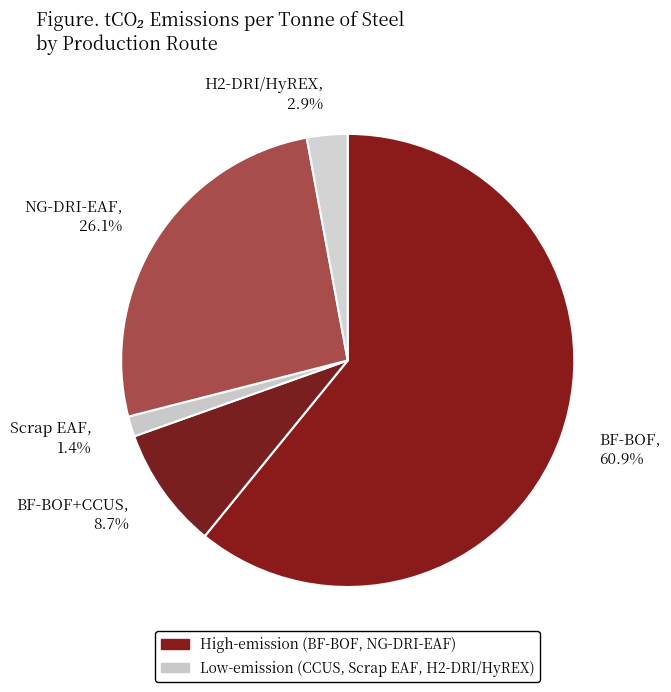

Which category accounts for the majority?

BF-BOF